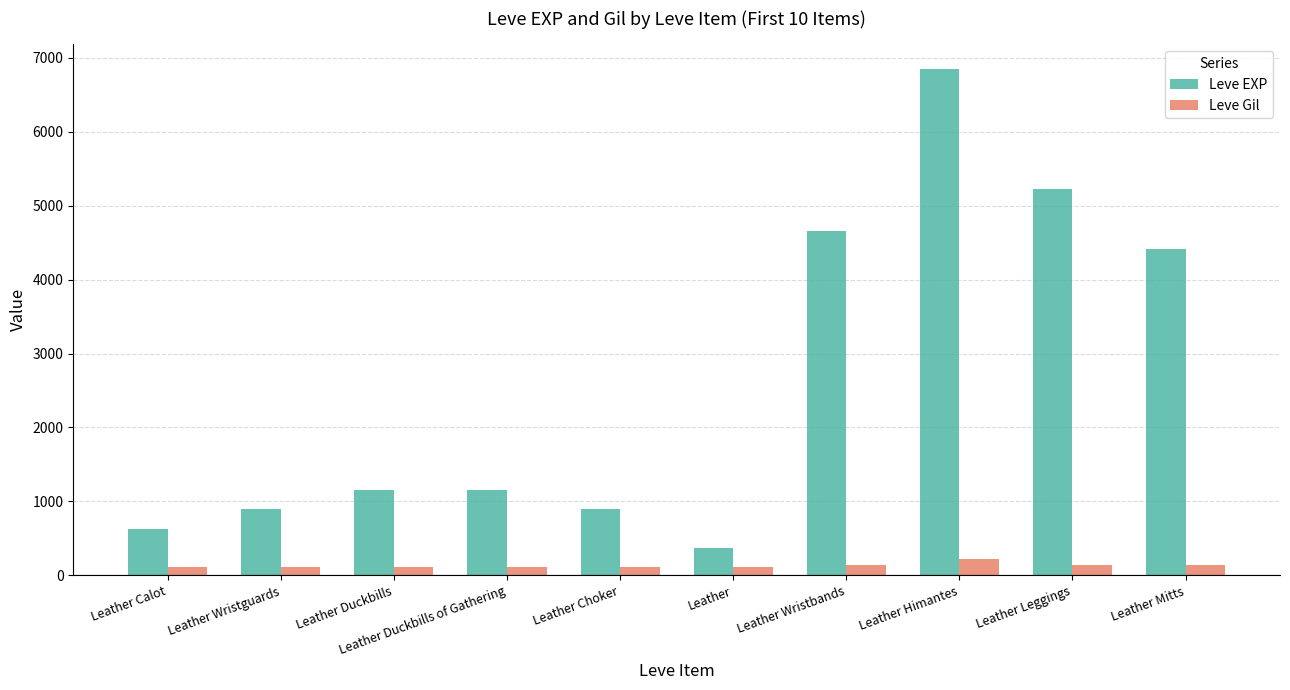

What is the label of the 5th bar from the right?

Leather